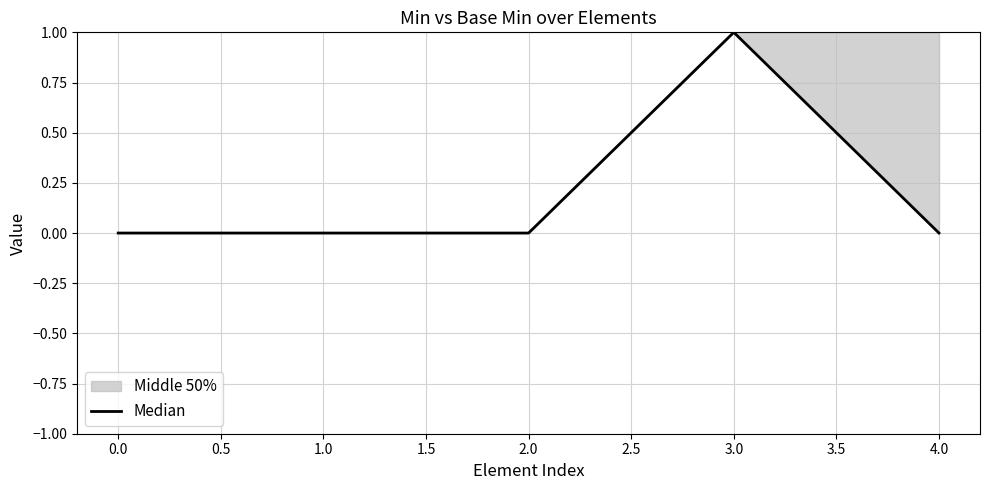

At which category does the chart reach its peak across all series?

3.0